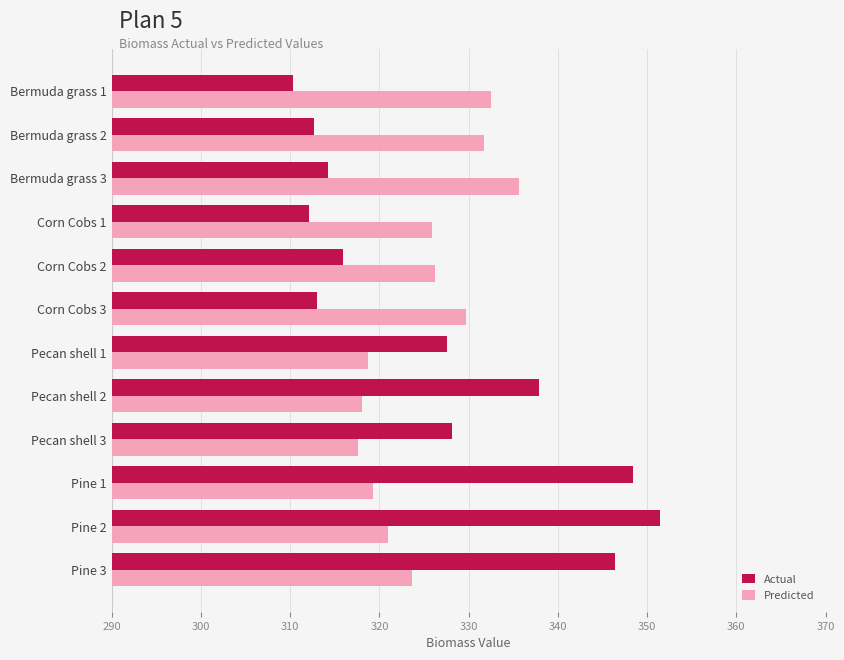

Is the value of Actual at Pecan shell 3 greater than the value of Predicted at Pecan shell 2?

Yes